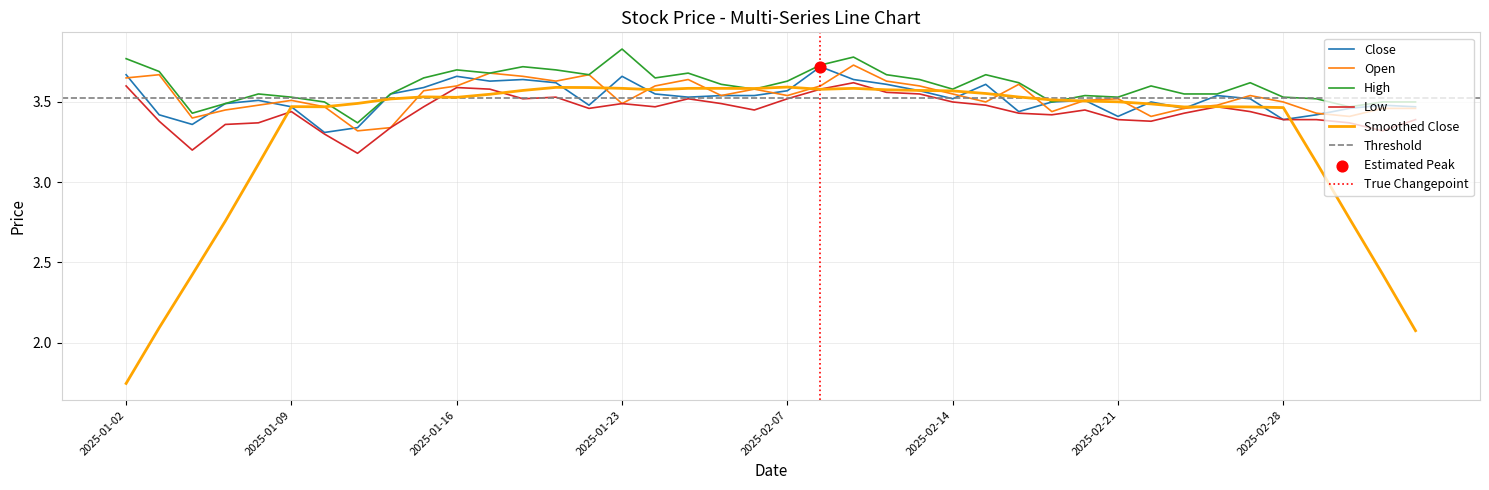

At how many categories does at least one series exceed 3?

40